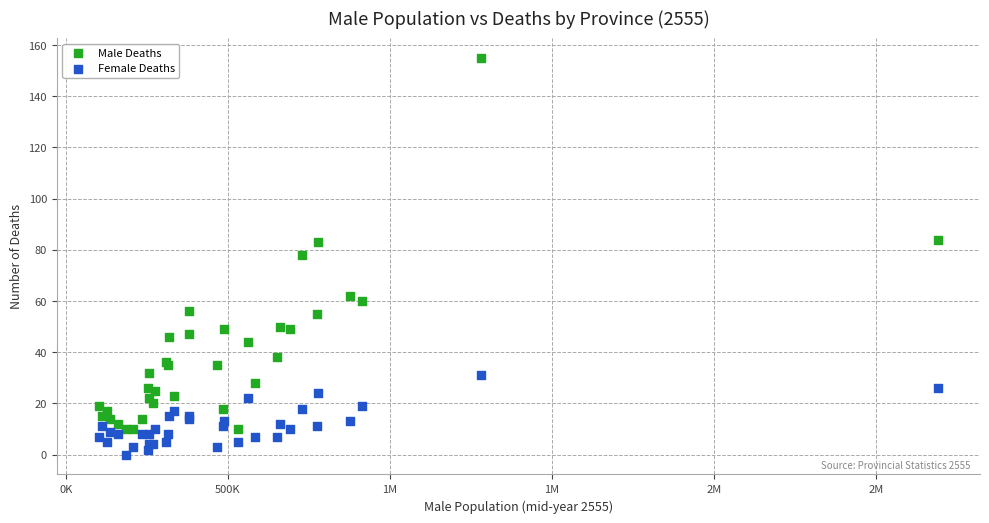

Which series has the largest Y range (max minus min)?

Male Deaths